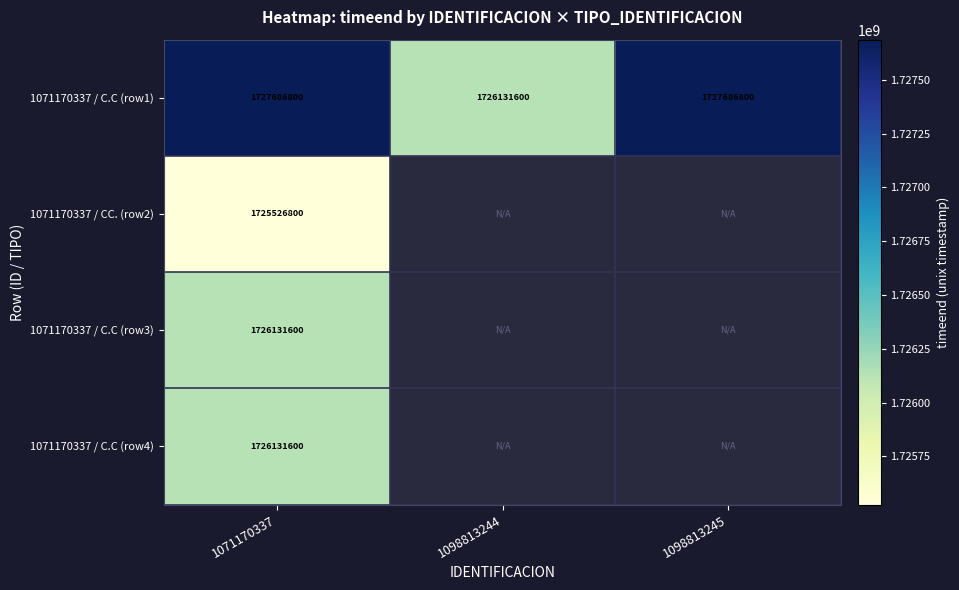

Which label corresponds to the largest value in the chart?

1071170337